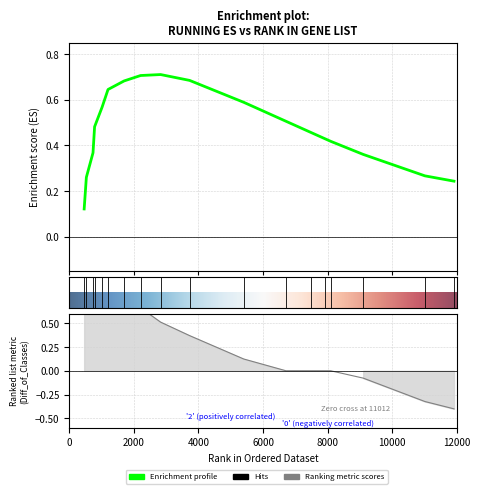

At 528, list the series in order from largest to smallest.

RANK METRIC SCORE, RUNNING ES